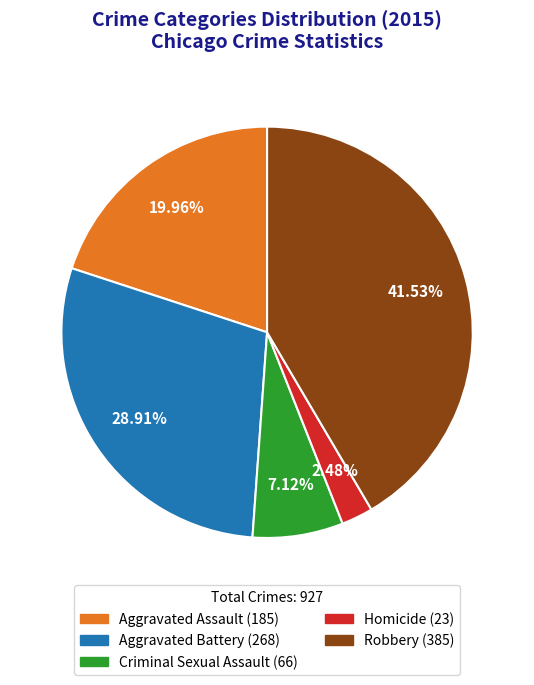

To the nearest percent, what portion does Criminal Sexual Assault represent?

7%